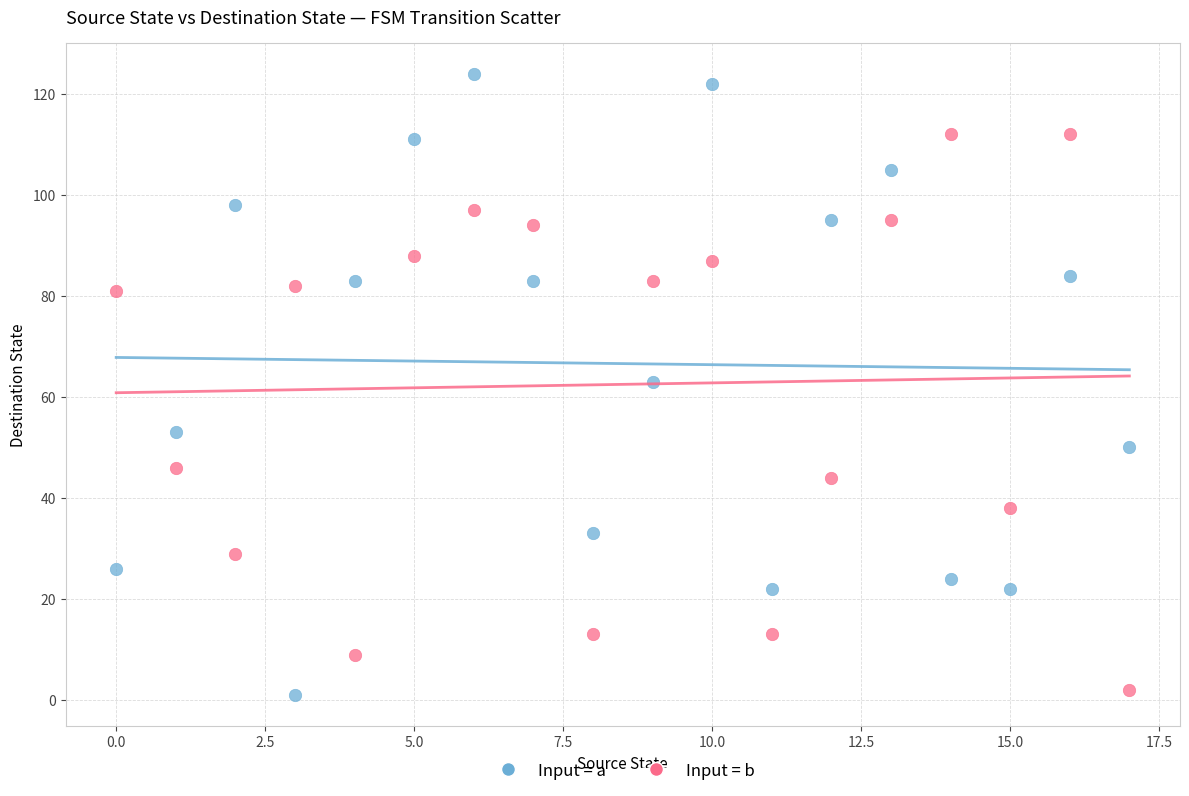

What are all the series names shown in the legend?

Input = a, Input = b